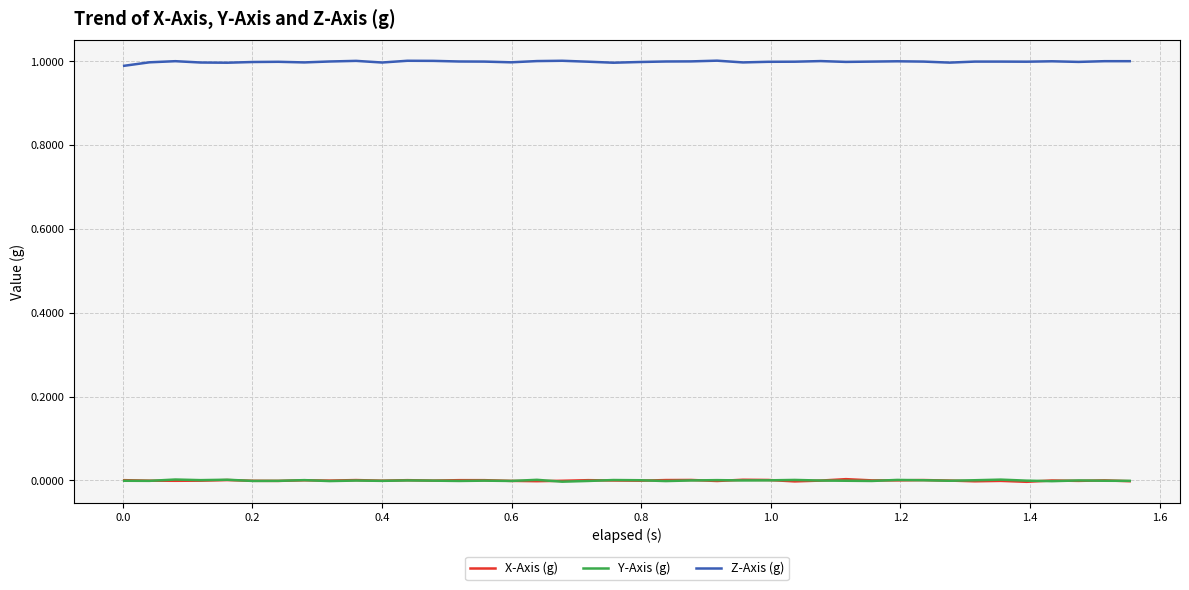

True or false: Z-Axis (g) and Y-Axis (g) cross at least once.

False